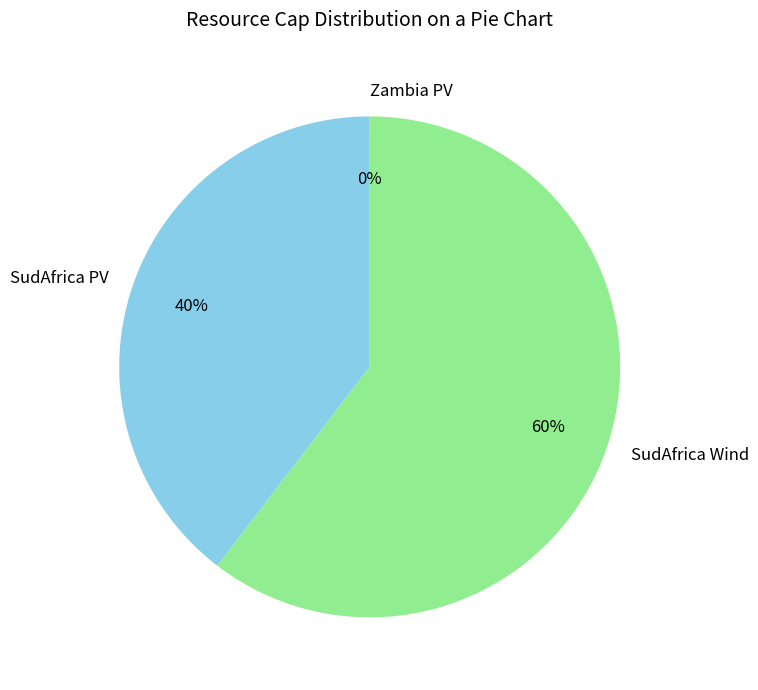

The SudAfrica PV slice represents 40% of the pie. True or false?

True